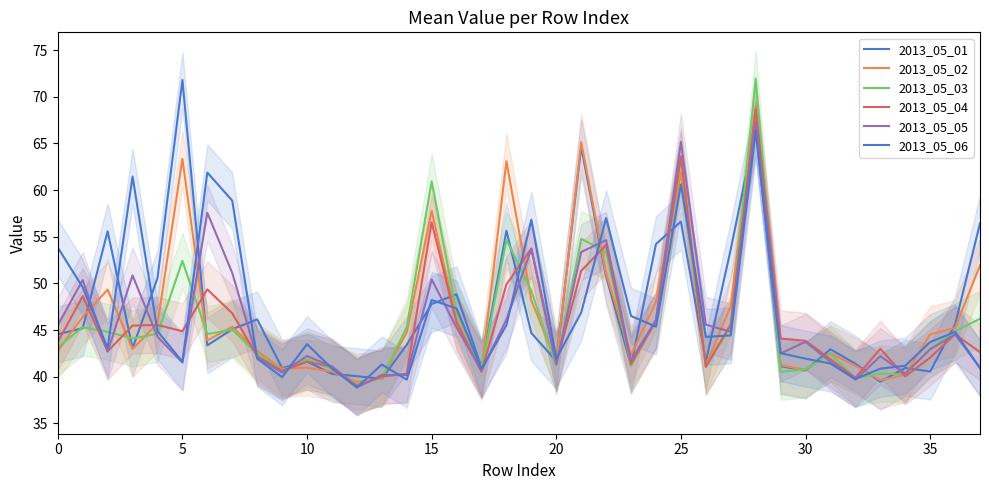

How many data points in 2013_05_03 are above 44?

20